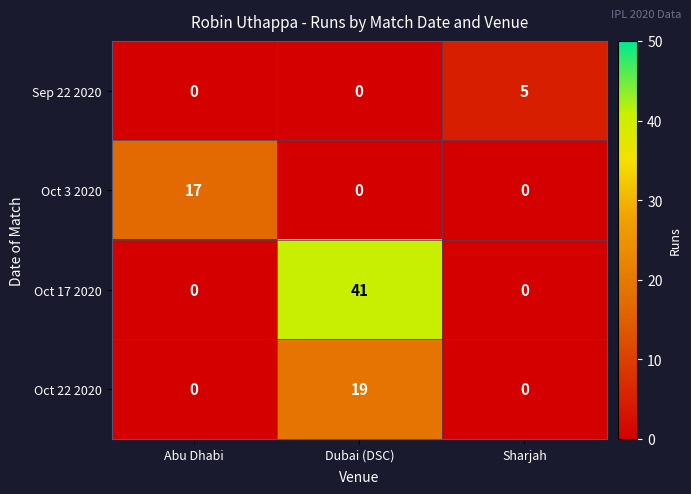

Is it true that Sep 22 2020 equals 8 at Sharjah?

False